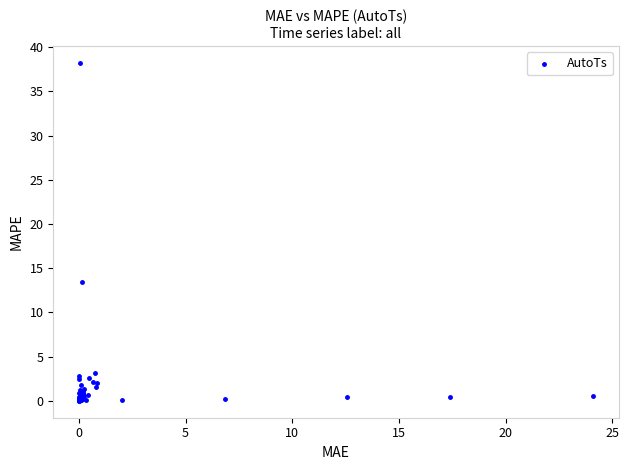

What Y value in the scatter plot is closest to 19?

13.4